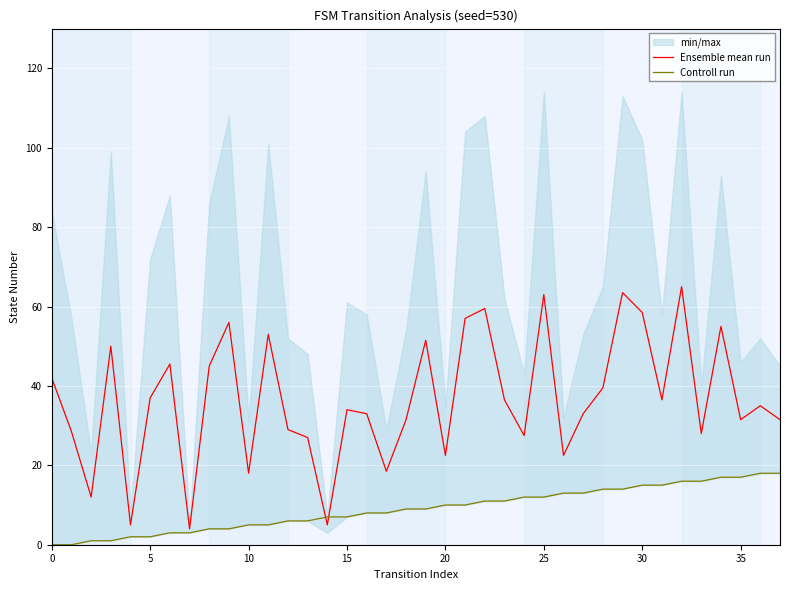

What is the difference between the maximum and minimum values in the Controll run series?

18.0